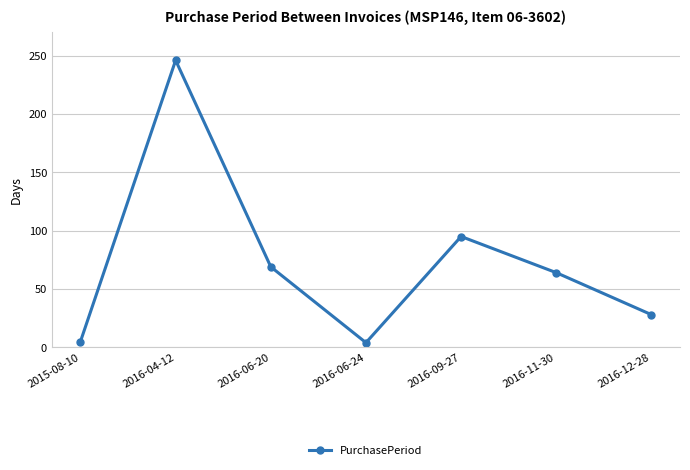

Which has a higher value, 2016-09-27 or 2016-04-12?

2016-04-12